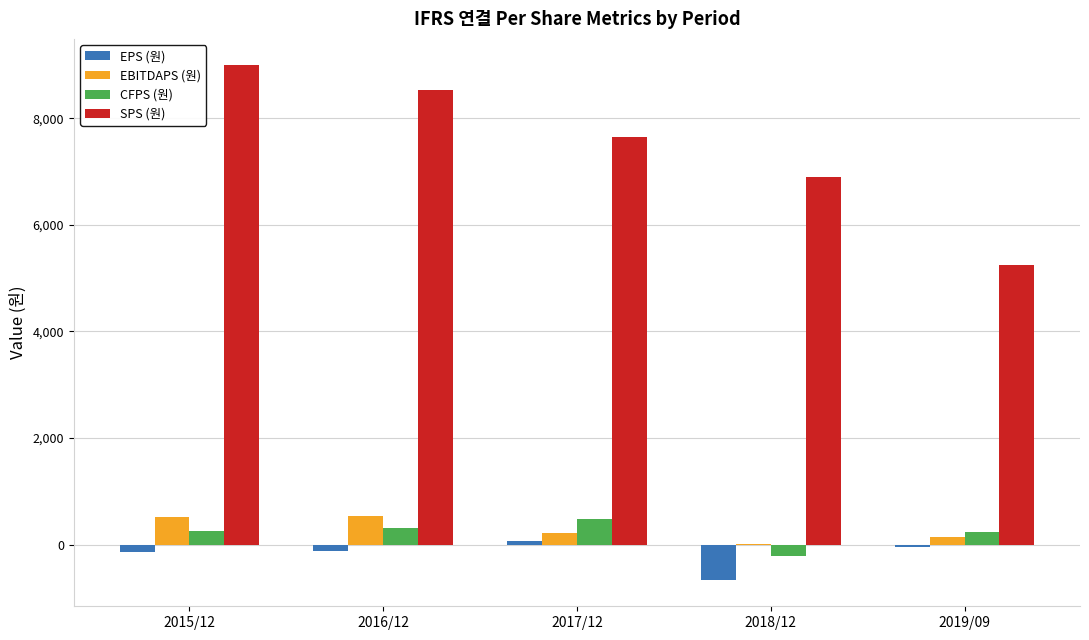

Which series has the largest total across all categories?

SPS (원)